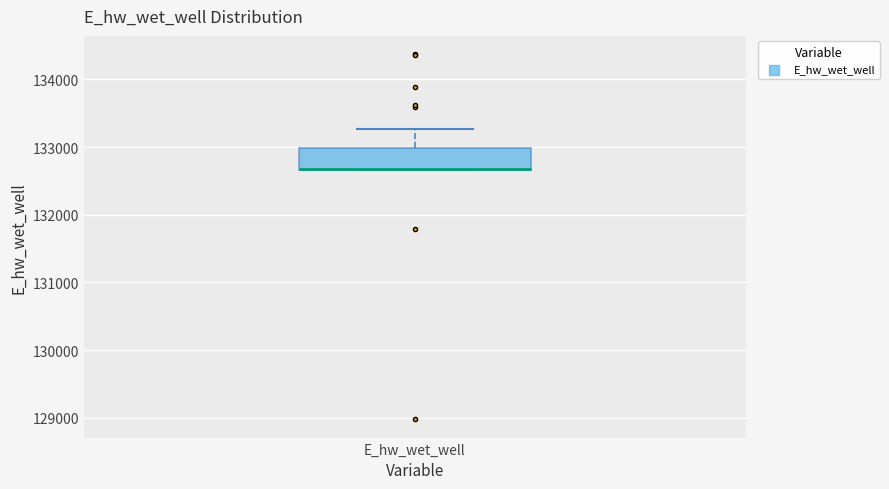

Read this box plot against the y-axis: the position of the median line, the range covered by the box, and the ends of both whiskers. The values are not printed on the chart, so give them approximately, as read against the axis.

median 132700 (drawn on the box's lower edge), box 132700 to 133000, whiskers 132700 to 133300